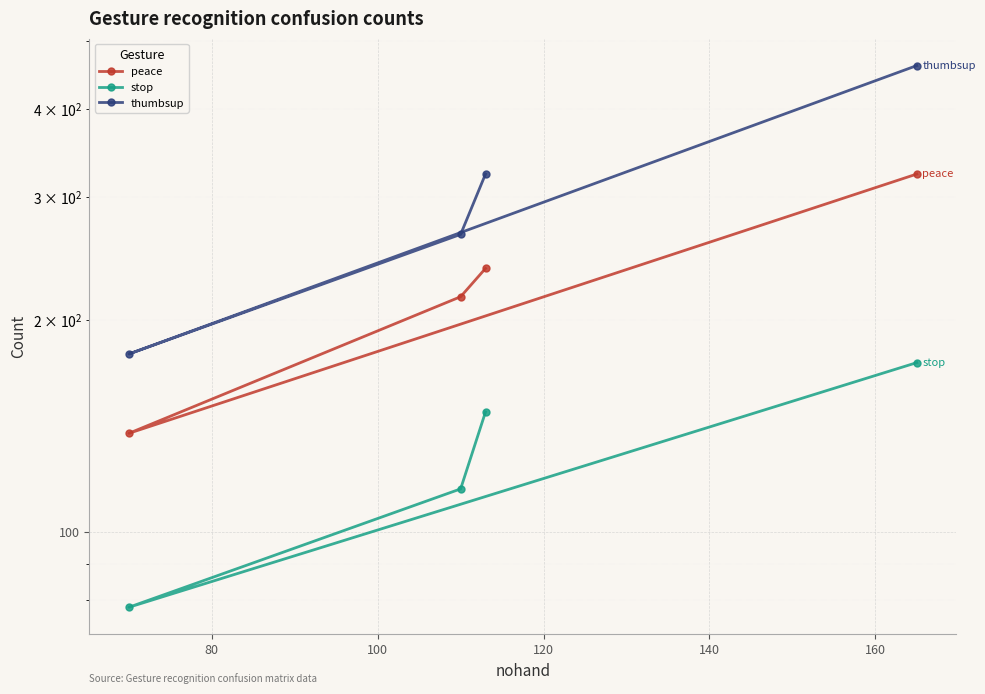

True or false: peace and stop cross at least once.

False